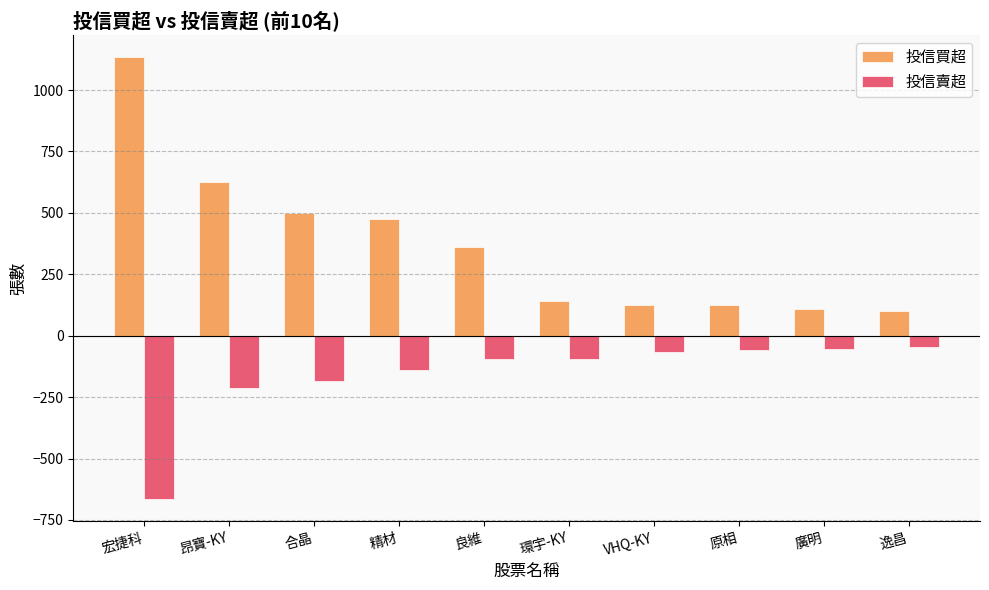

Rank the series by their average value, from highest to lowest.

投信買超, 投信賣超